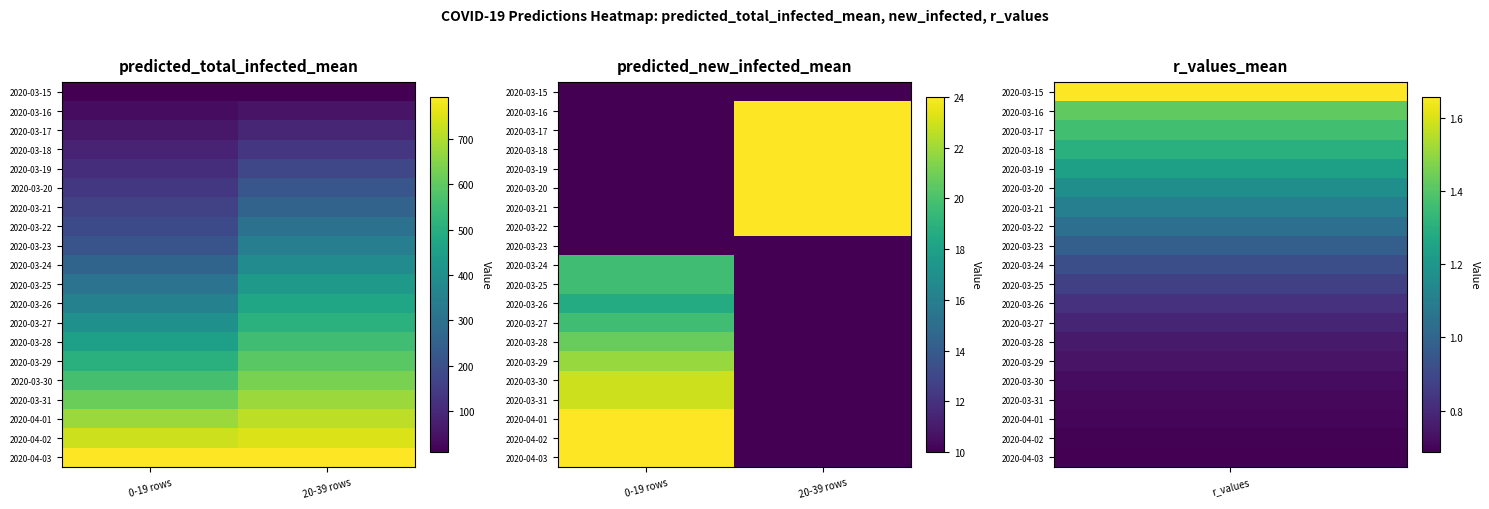

Between 20-39 rows and 0-19 rows, which is larger?

20-39 rows